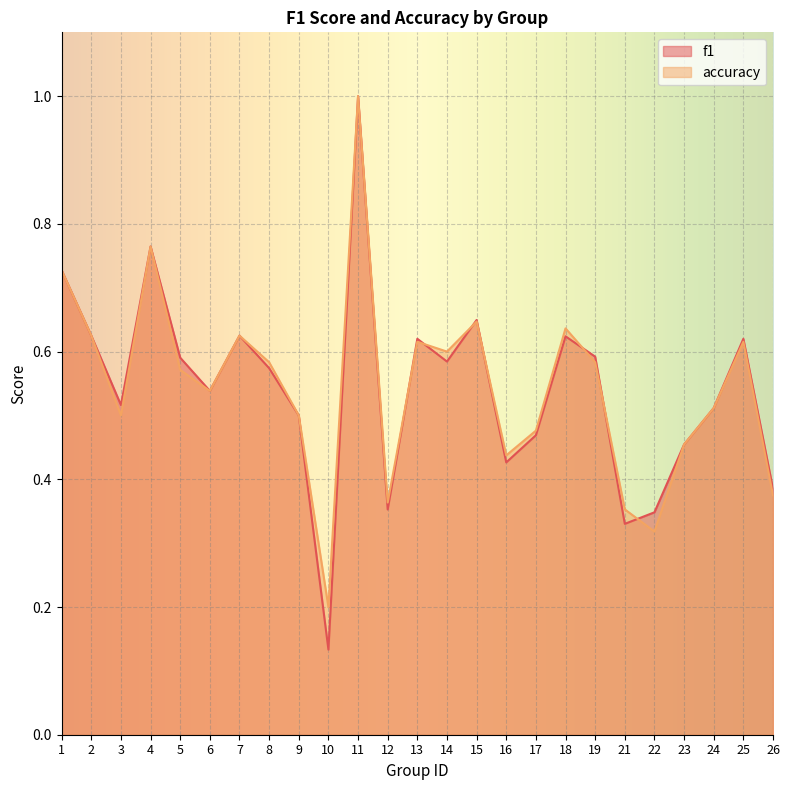

The f1 series shows 0.6 at 12. True or false?

False